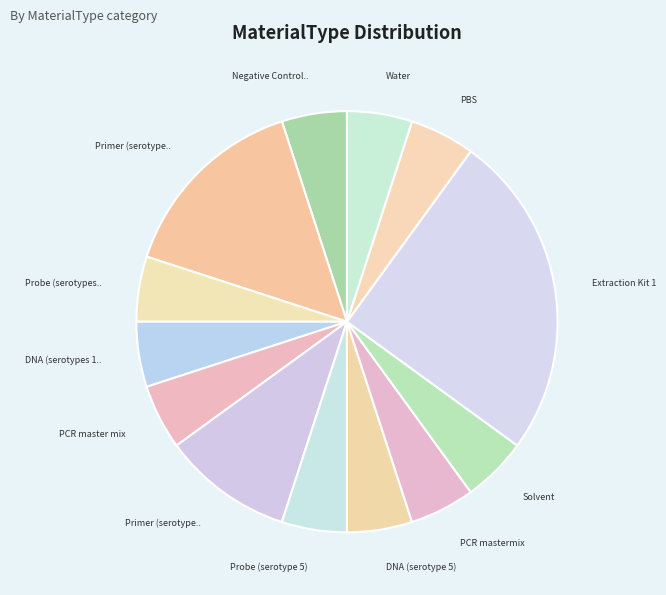

How many slices are in this pie chart?

13